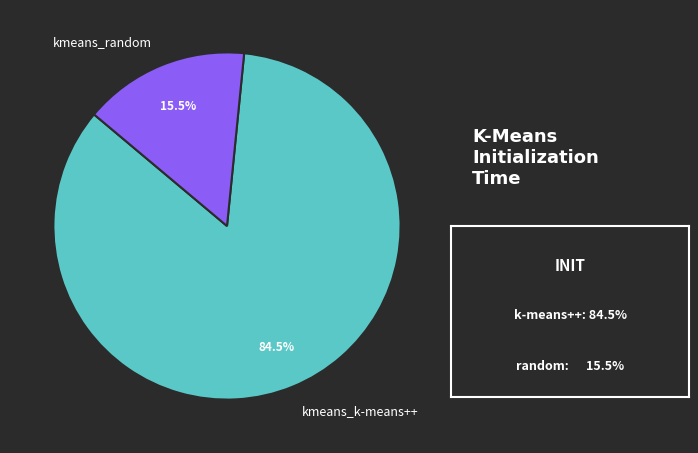

Rank the categories by value from highest to lowest.

kmeans_k-means++, kmeans_random